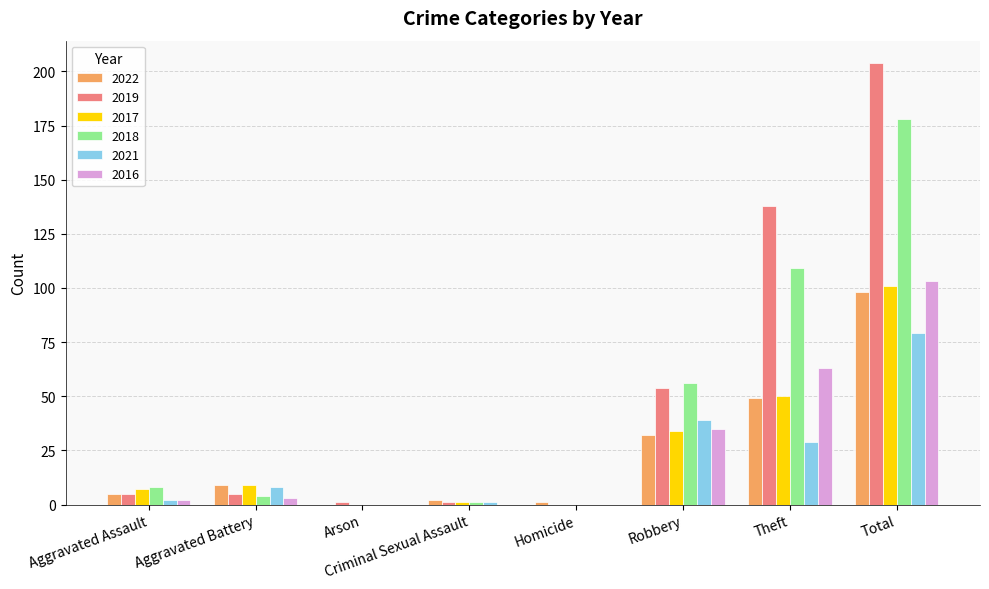

At which label is 2018 closest to 89?

Theft